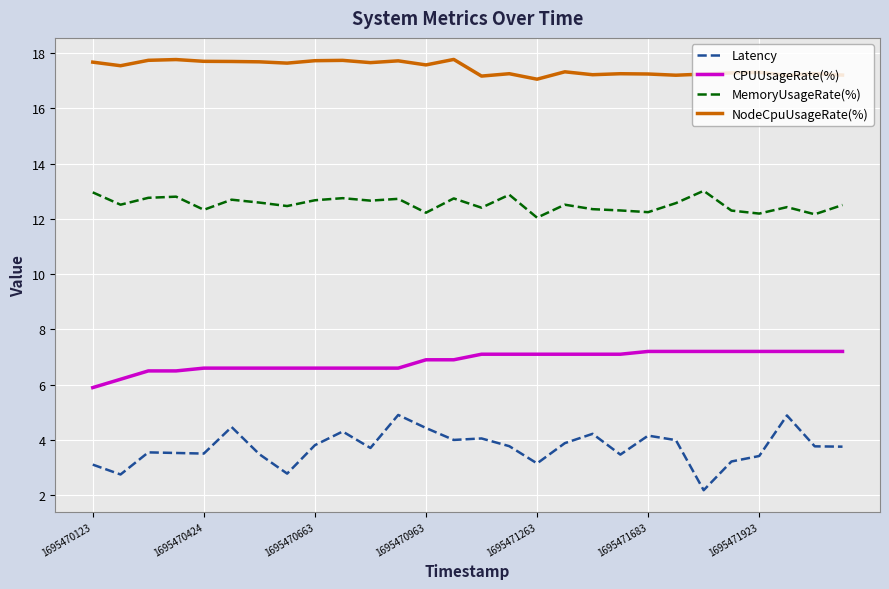

What is the difference between the maximum and minimum values in the Latency series?

2.7